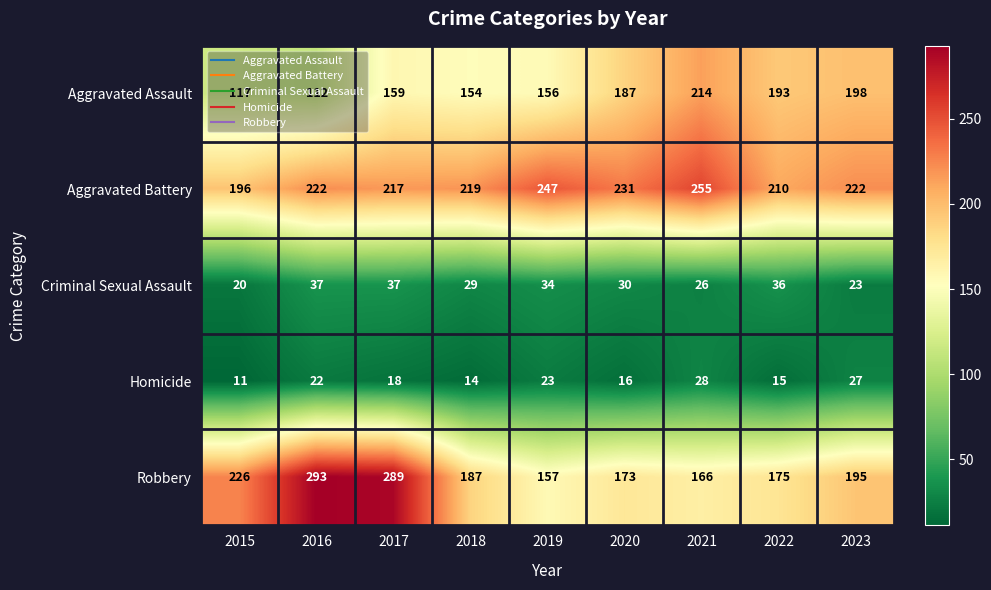

Which series has the largest total across all categories?

Aggravated Battery